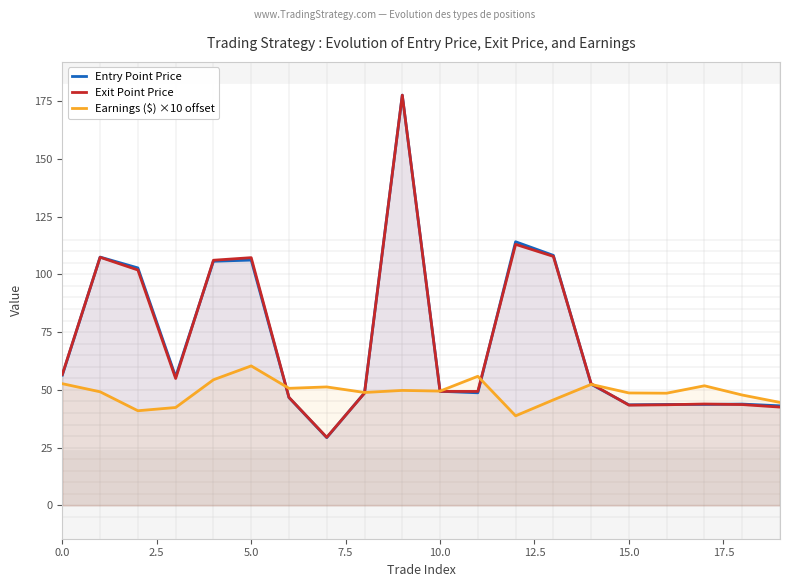

Reading left to right, what are all the values shown in this chart?

Entry Point Price: 56.4	107.5	102.8	55.7	105.7	106.2	46.7	29.4	48.7	177.6	49.4	48.8	114.1	108.2	52.5	43.6	43.7	43.7	43.9	43.1
Exit Point Price: 56.7	107.4	101.9	55.0	106.1	107.2	46.8	29.5	48.6	177.6	49.4	49.4	113.0	107.8	52.7	43.4	43.6	43.9	43.7	42.6
Earnings ($) ×10 offset: 52.7	49.2	41.0	42.4	54.4	60.4	50.7	51.3	48.9	49.8	49.5	55.9	38.8	45.7	52.4	48.7	48.6	51.8	47.8	44.6